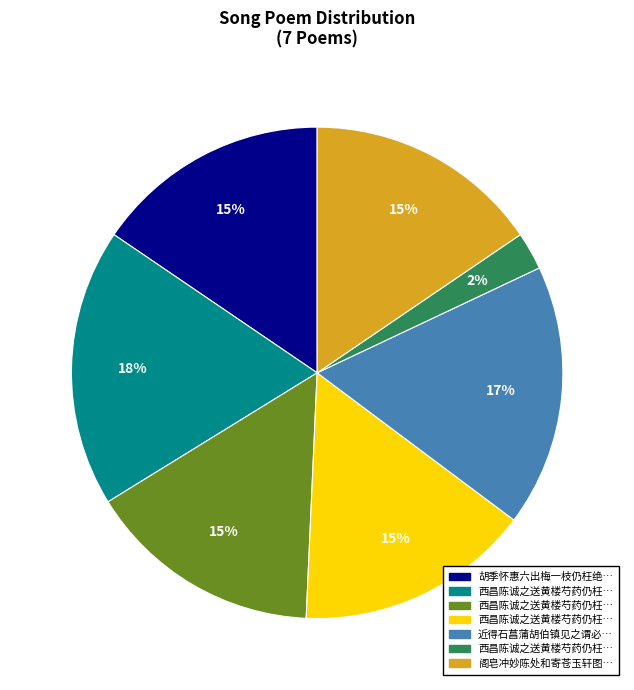

Is there a majority slice in this chart?

No